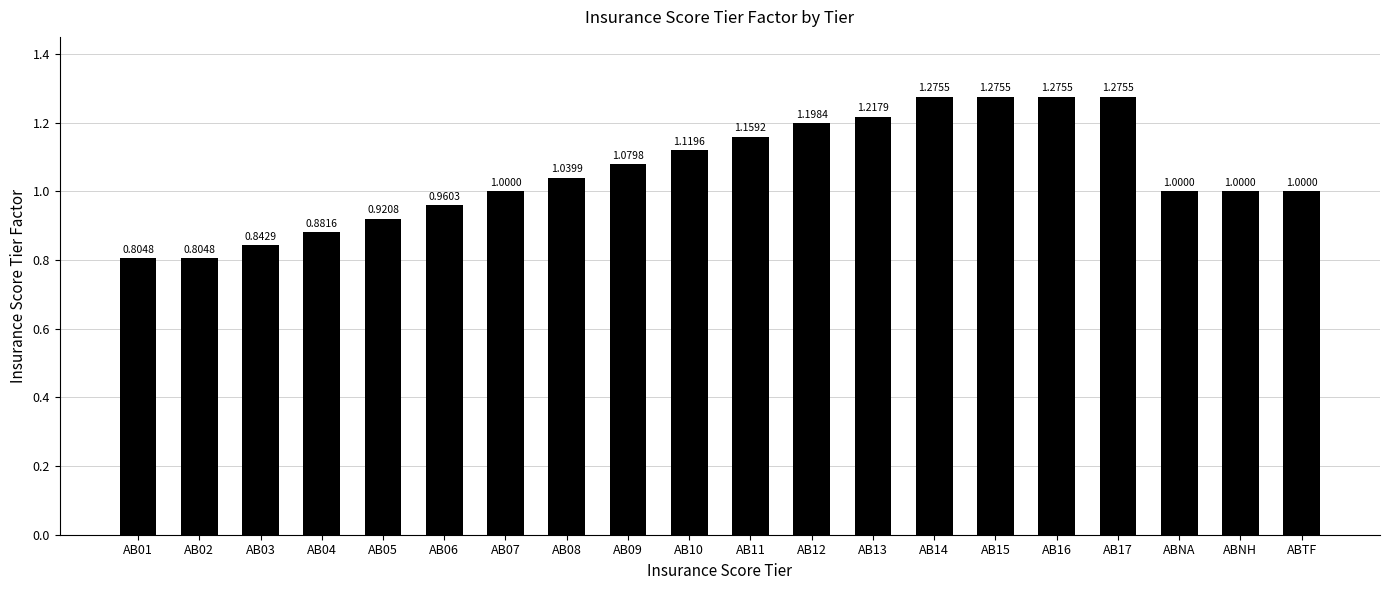

What is the label of the 19th bar from the left?

ABNH